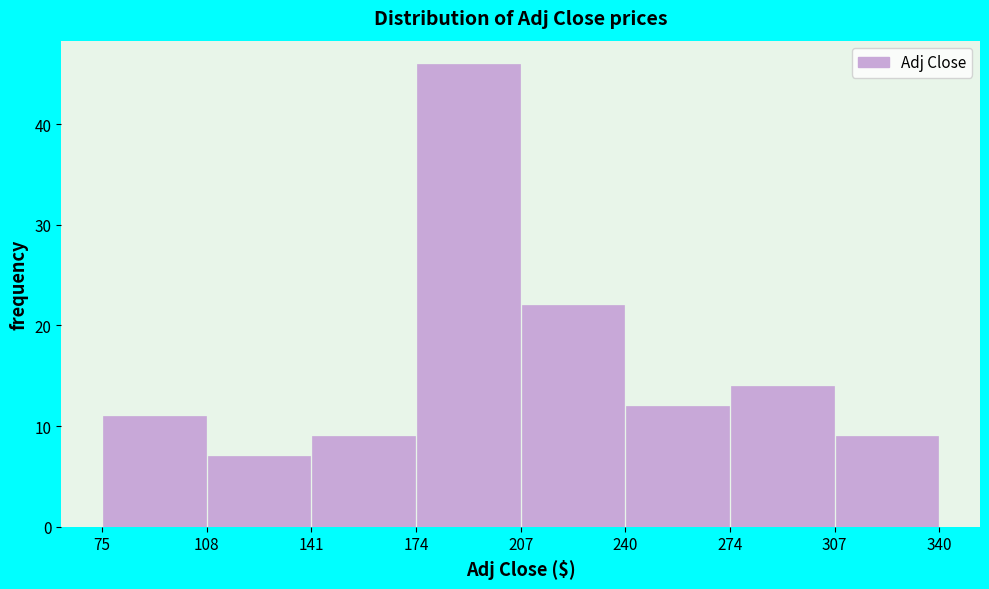

How tall is the bar that spans 75 to 108 on the x-axis? The values are not printed on the chart, so give them approximately, as read against the axis.

11